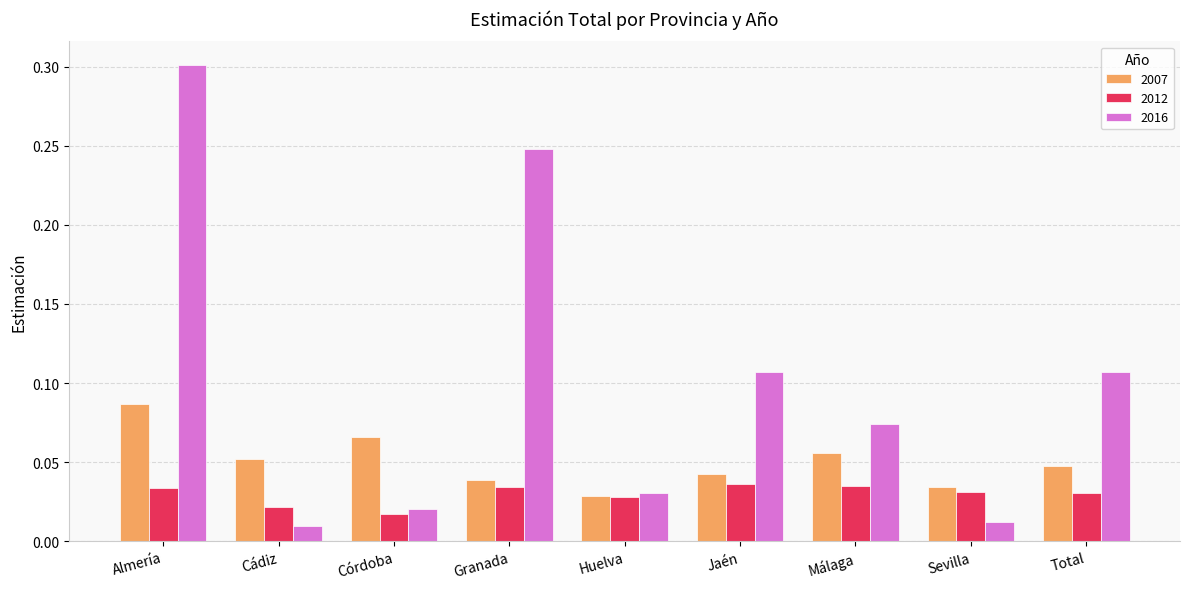

What is the label of the 9th bar from the right?

Almería